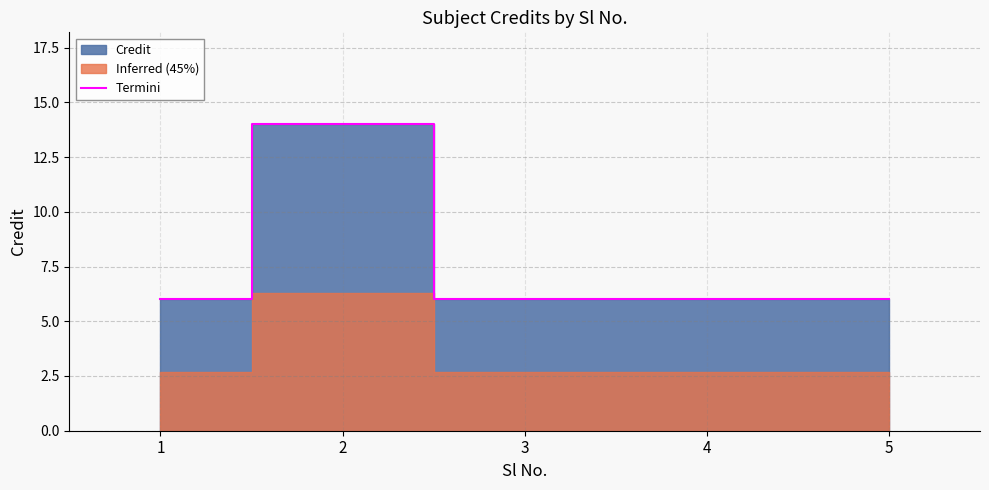

List the labels in order of value, largest first.

2, 1, 3, 4, 5